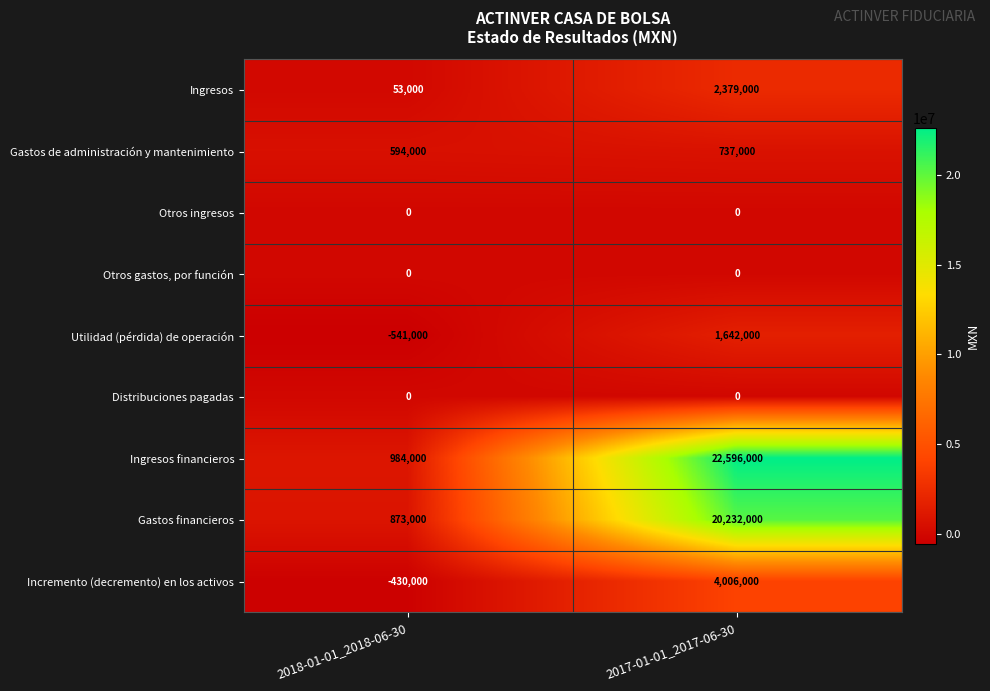

Which series has the widest spread of values?

Ingresos financieros